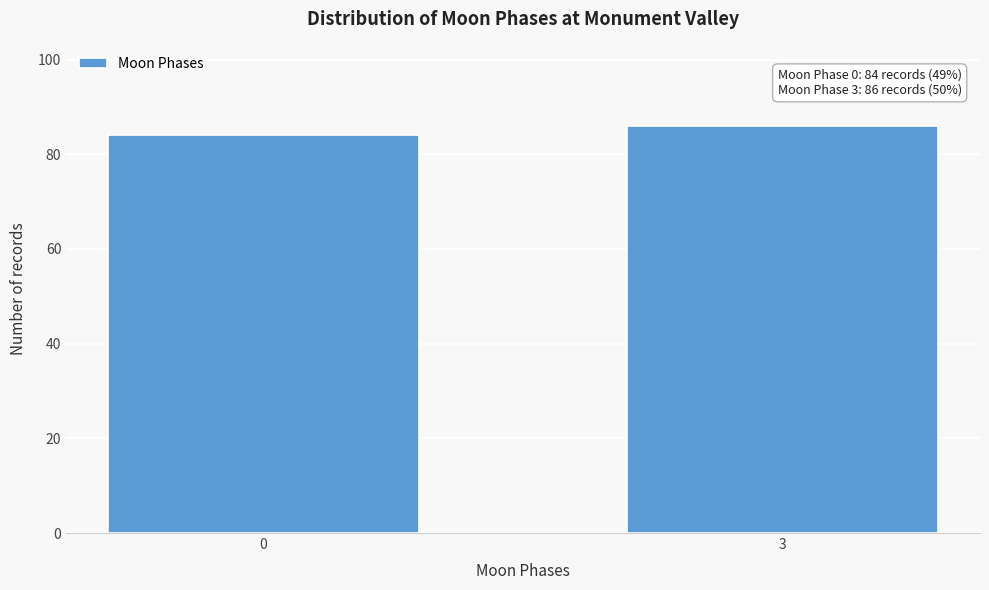

Reading right to left, list all the values displayed in this chart.

3=86	0=84